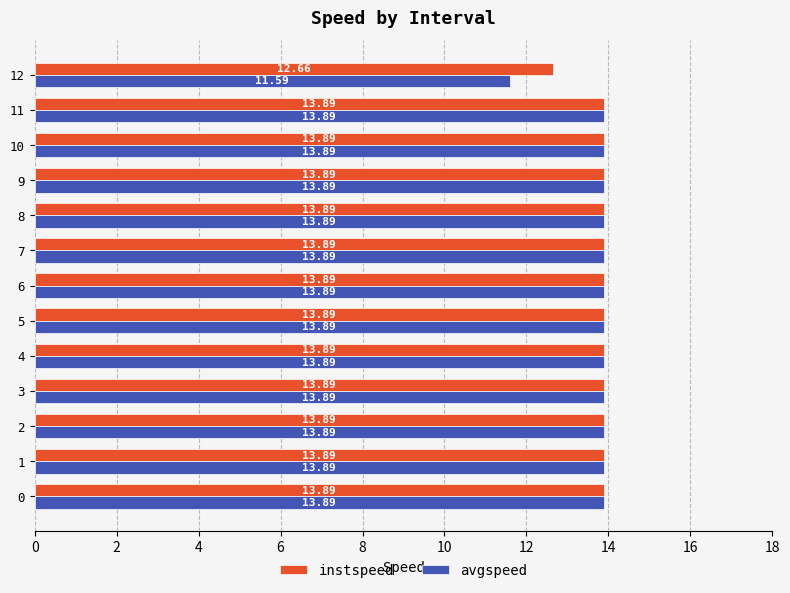

Which series has the widest spread of values?

avgspeed